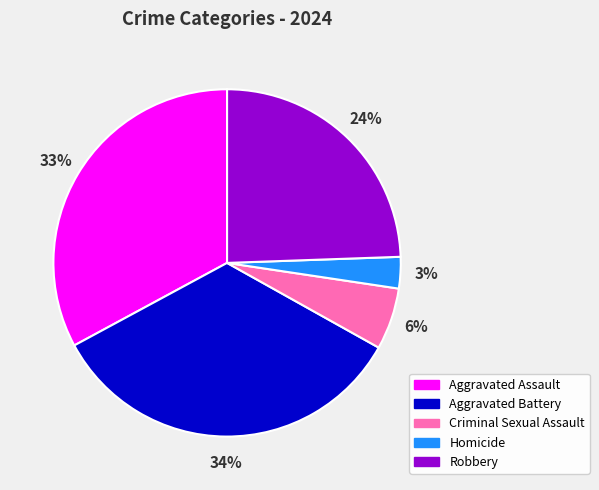

Does Aggravated Assault represent more than half of the total?

No